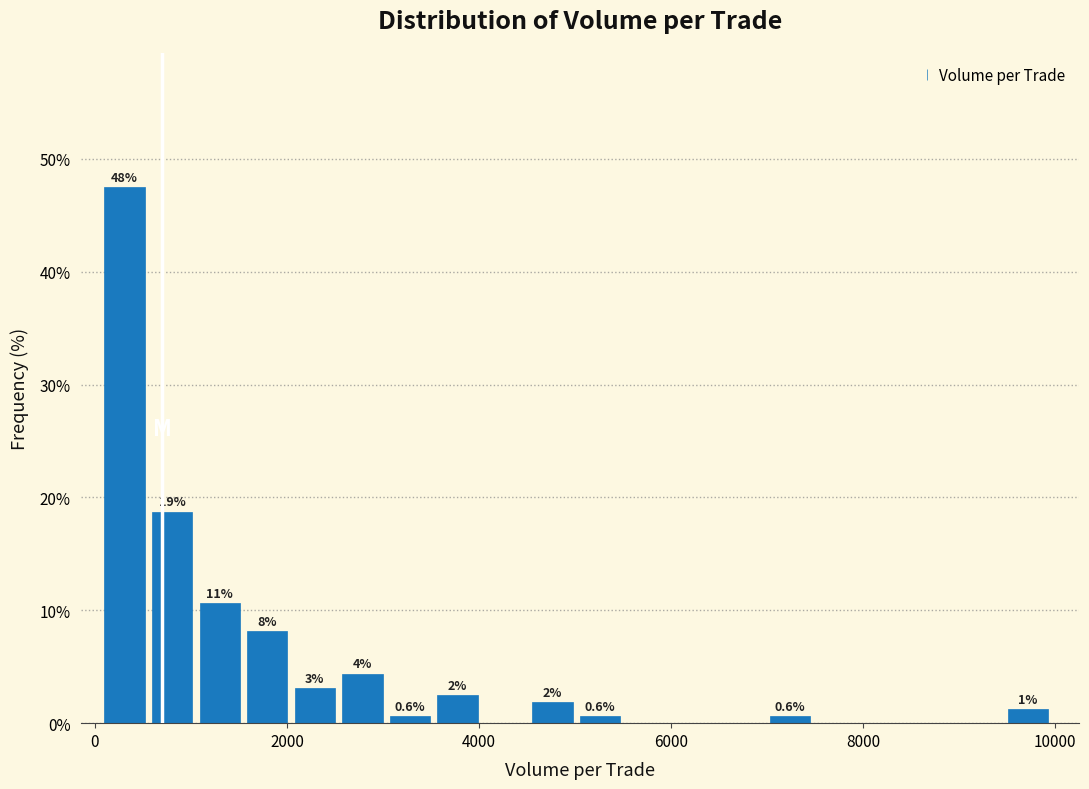

Read against the x-axis, roughly where is the centre of the tallest bar?

400